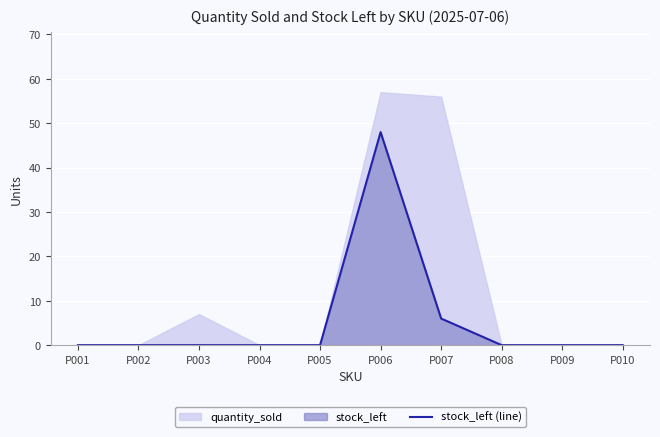

What is the highest value of the stock_left (line) series?

48